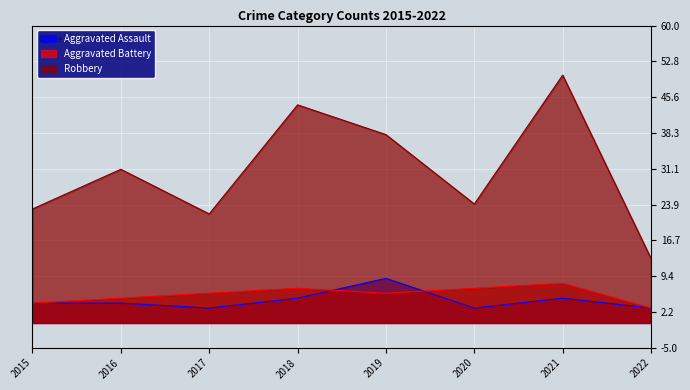

True or false: Aggravated Assault and Aggravated Battery cross at least once.

True